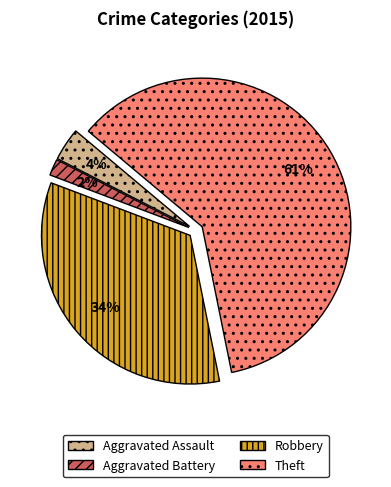

How many slices are in this pie chart?

4